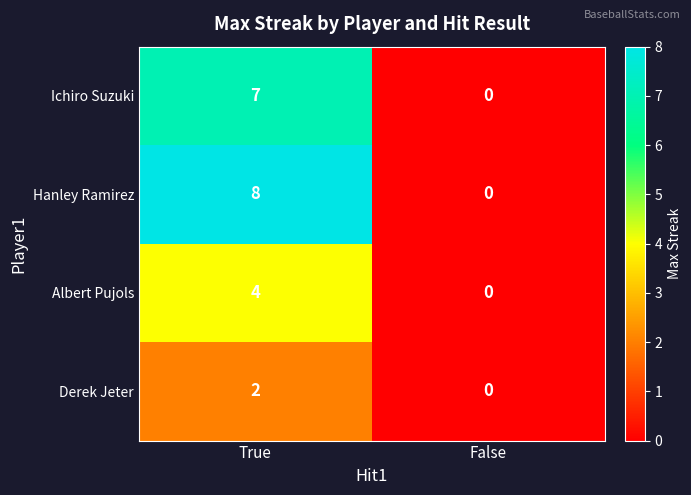

How many data points does each series have?

2